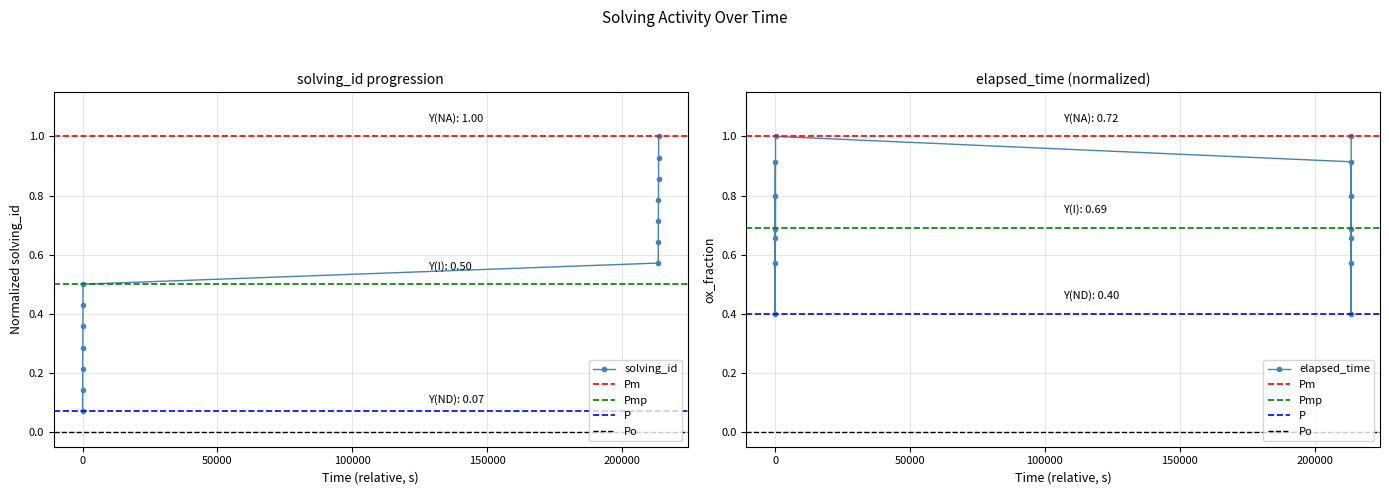

What is the lowest value of the elapsed_time series?

0.4